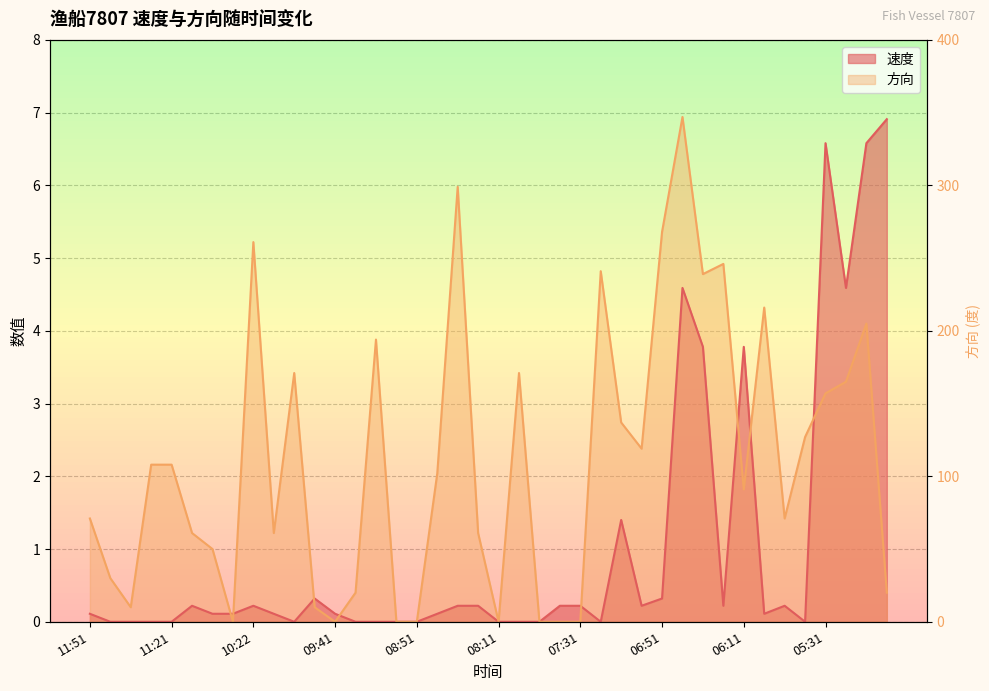

In 方向, how many points are lower than both neighbors (excluding endpoints)?

9